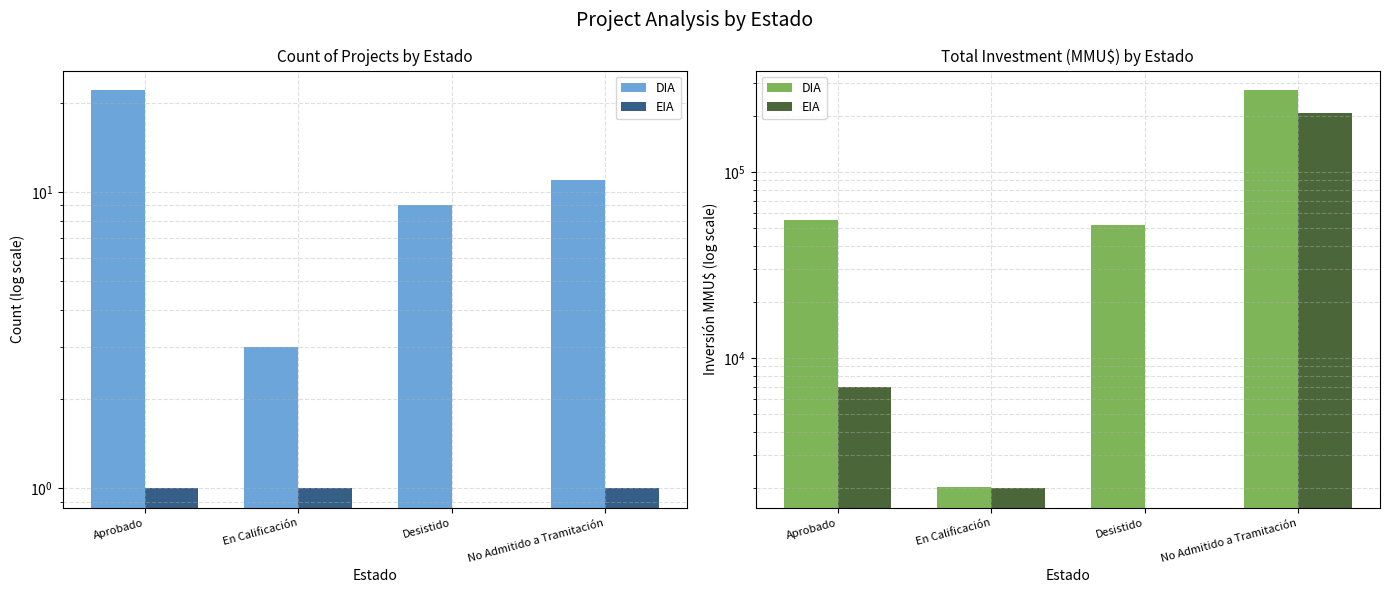

What is the sum of all DIA values?

382365